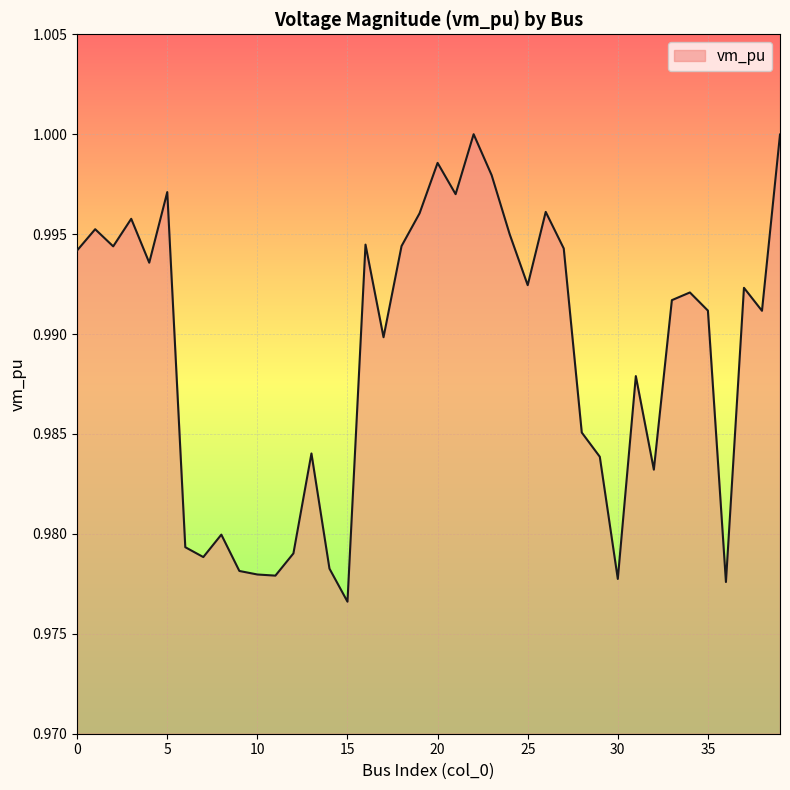

How many lines are shown in the chart?

1